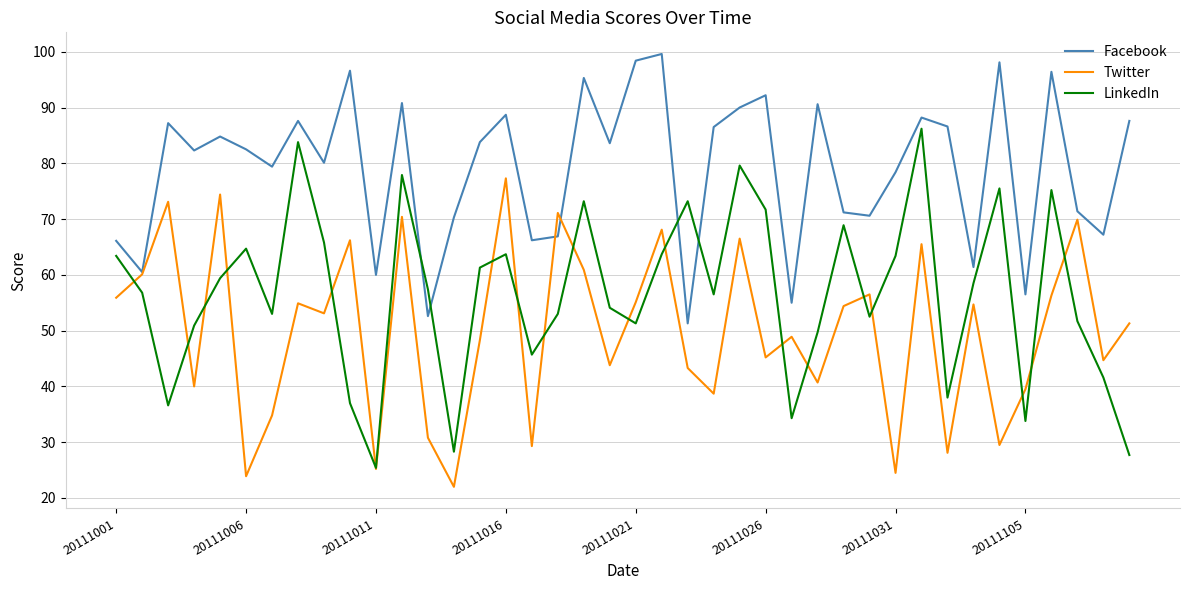

What is the minimum value shown in the chart?

22.0